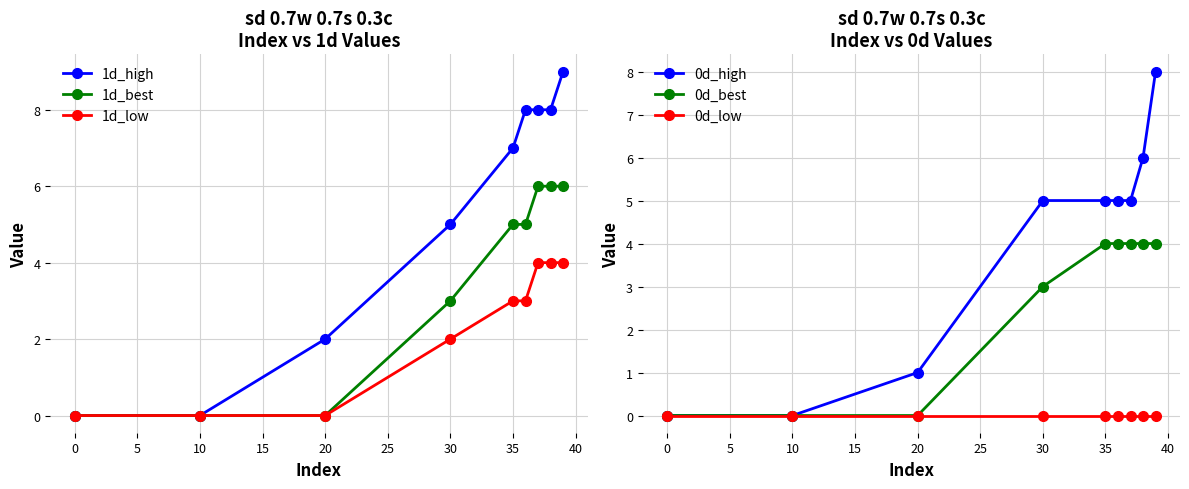

Count the number of categories in the chart.

9